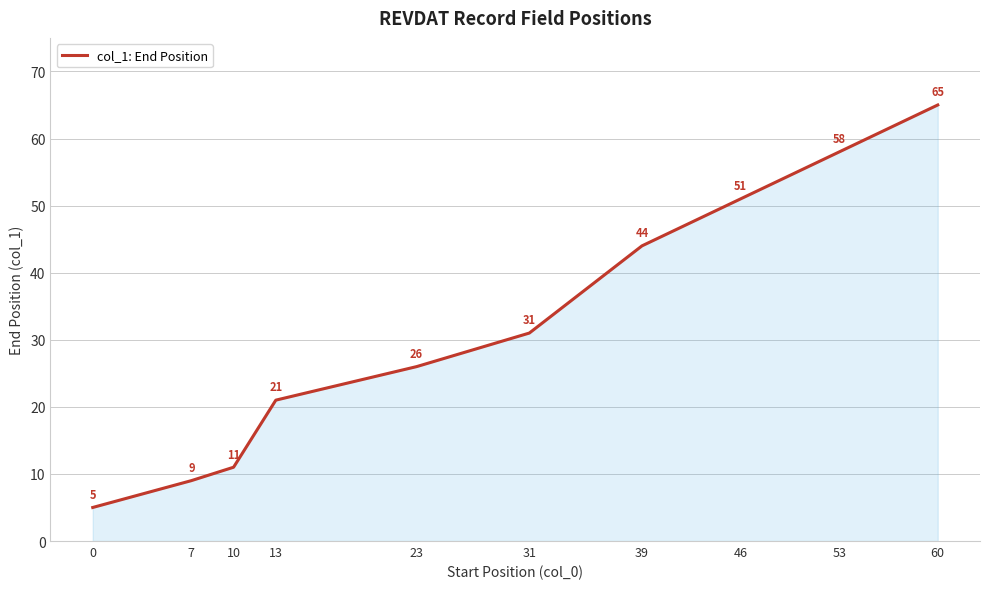

List the labels in order of value, smallest first.

0, 7, 10, 13, 23, 31, 39, 46, 53, 60